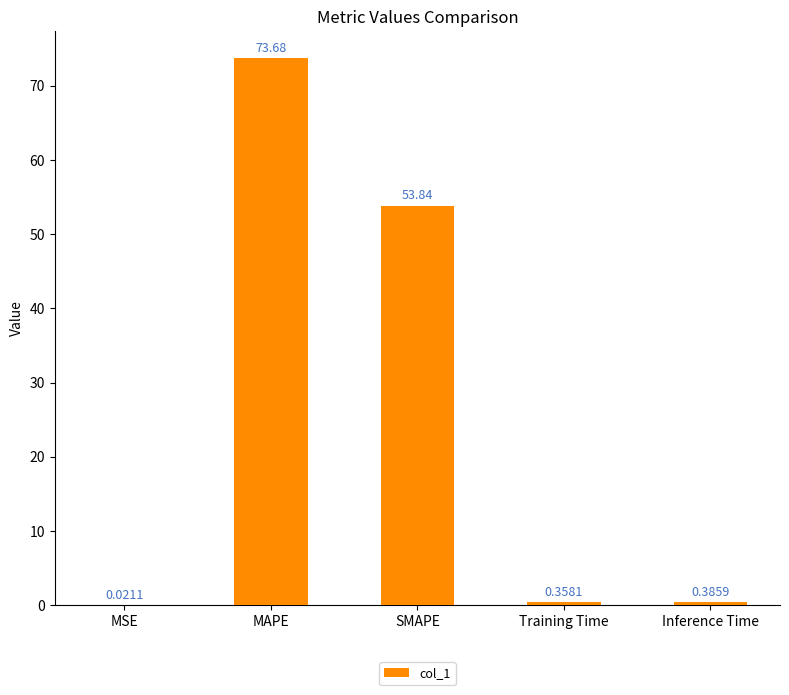

Which category has the highest value across all series?

MAPE